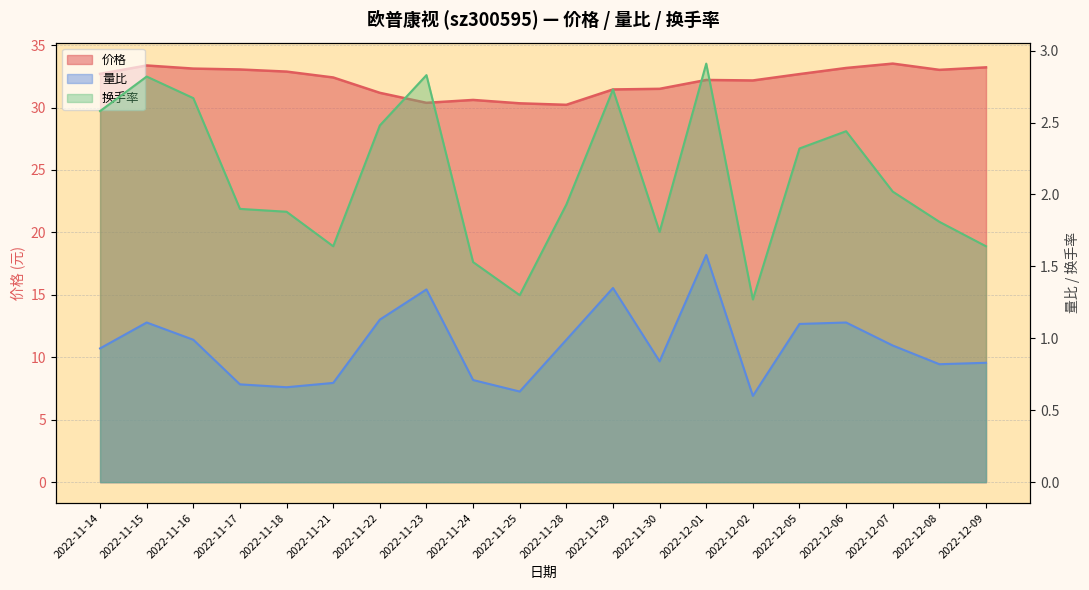

At which category is the sum across all series the highest?

2022-11-15